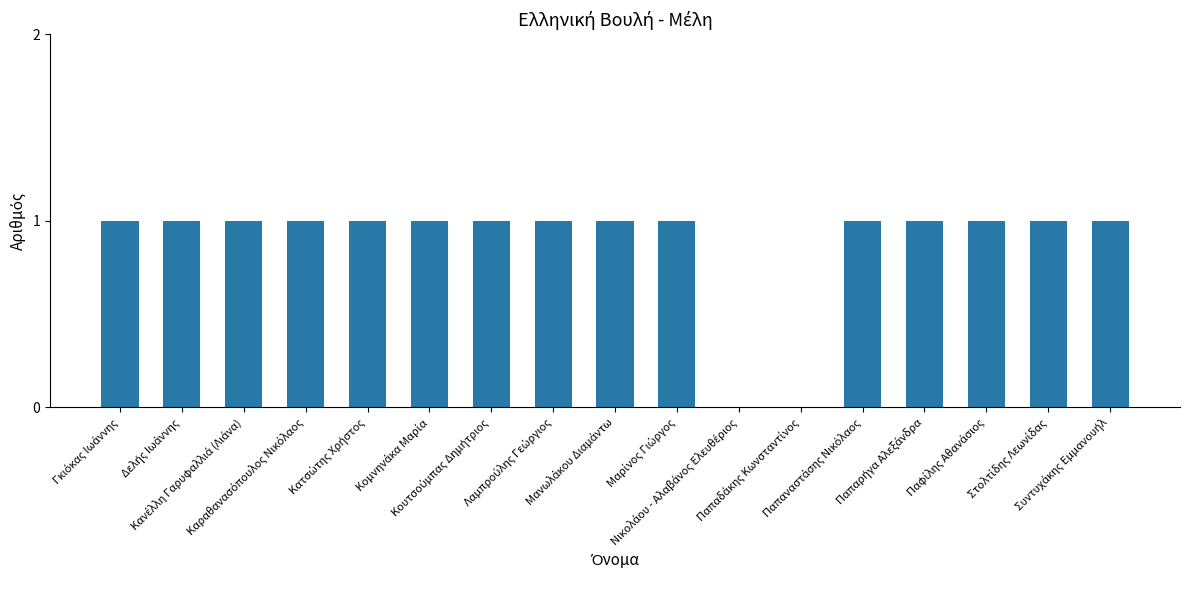

What is the sum of all values?

15